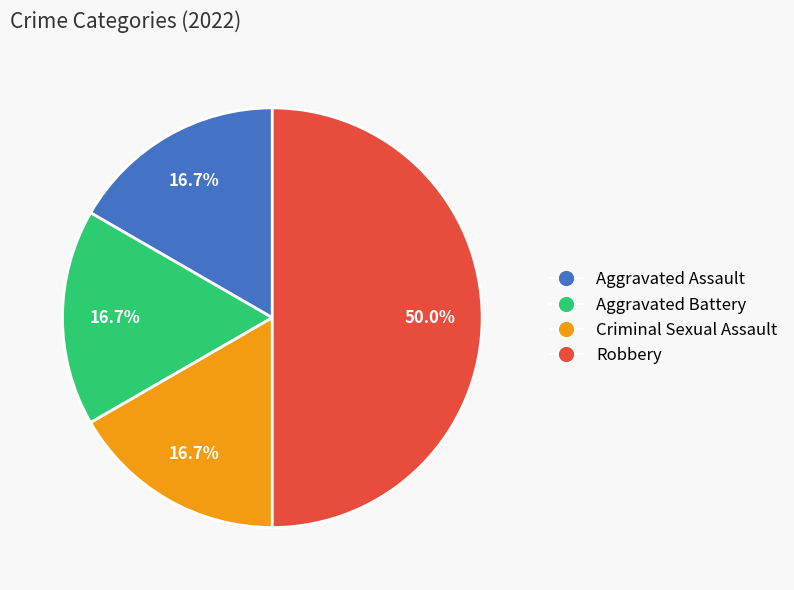

True or false: Aggravated Battery accounts for 10% of the total.

False